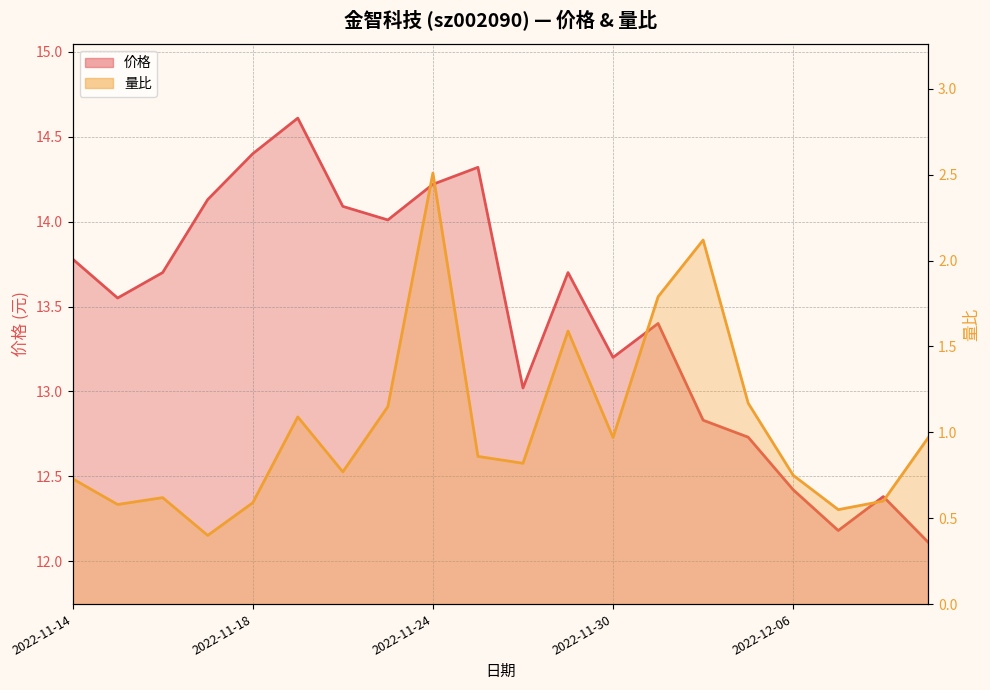

Reading right to left, list all the values displayed in this chart.

价格: 12.1	12.4	12.2	12.4	12.7	12.8	13.4	13.2	13.7	13.0	14.3	14.2	14.0	14.1	14.6	14.4	14.1	13.7	13.6	13.8
量比: 1.0	0.6	0.6	0.8	1.2	2.1	1.8	1.0	1.6	0.8	0.9	2.5	1.1	0.8	1.1	0.6	0.4	0.6	0.6	0.7